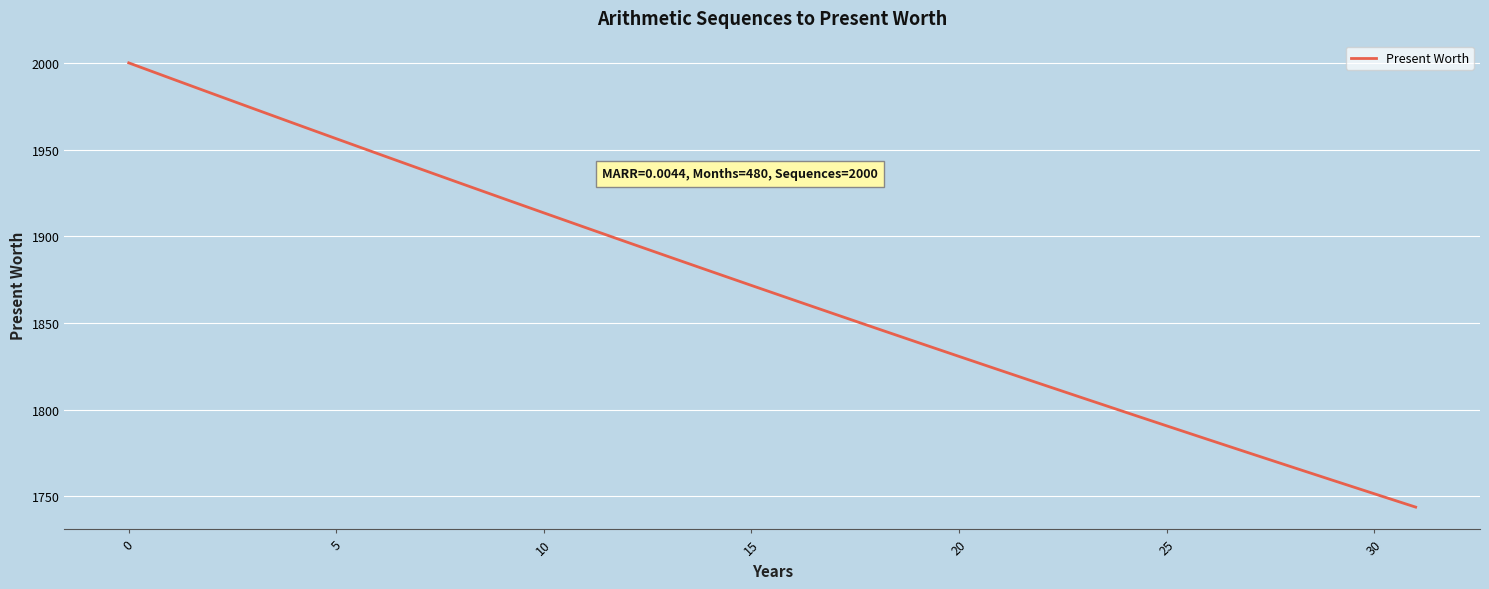

What is the difference between the maximum and minimum values?

256.2